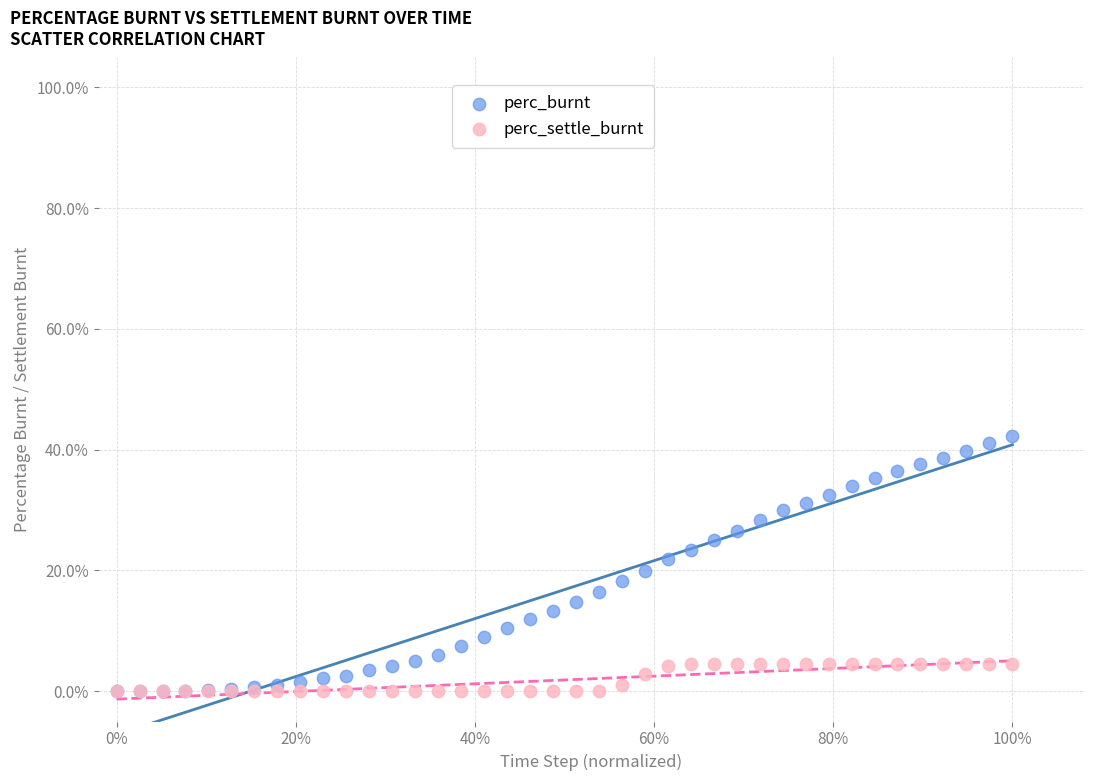

Which series contains the highest Y value?

perc_burnt